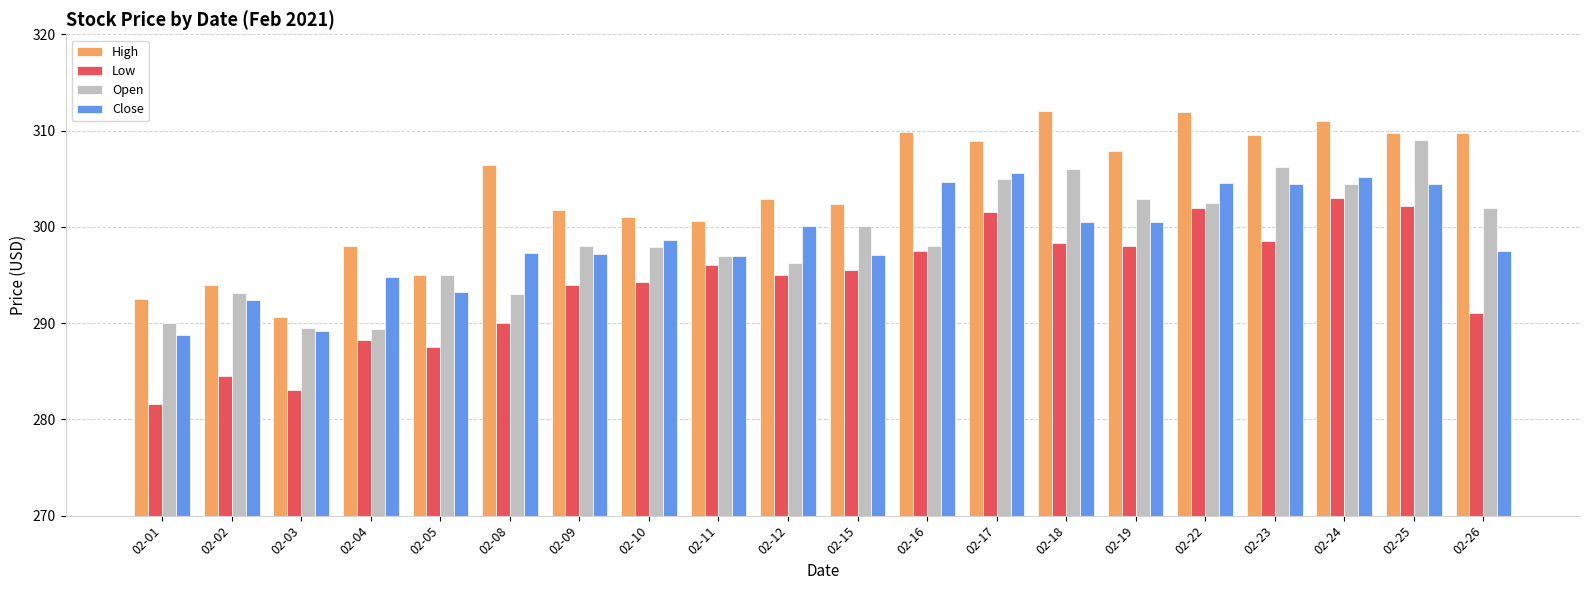

Is it true that High equals 134.7 at 02-17?

False